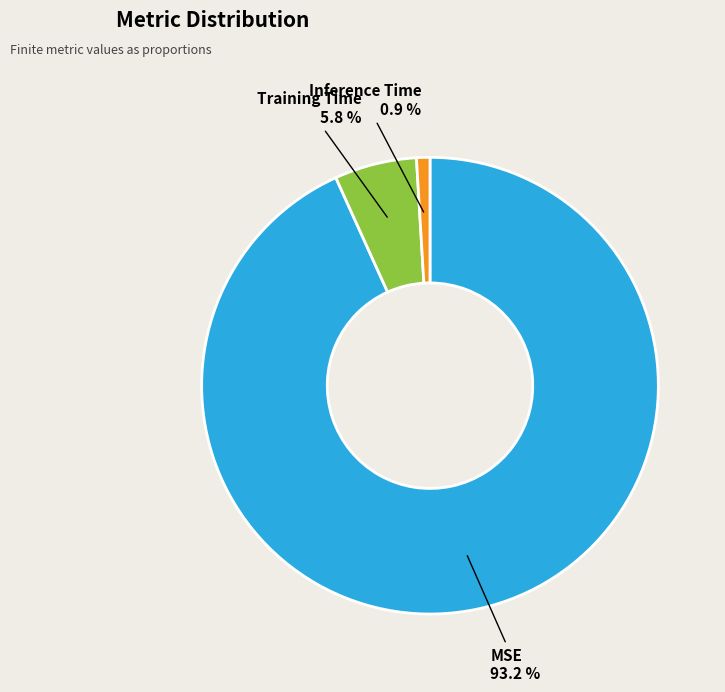

Which category has the biggest portion of the pie?

MSE